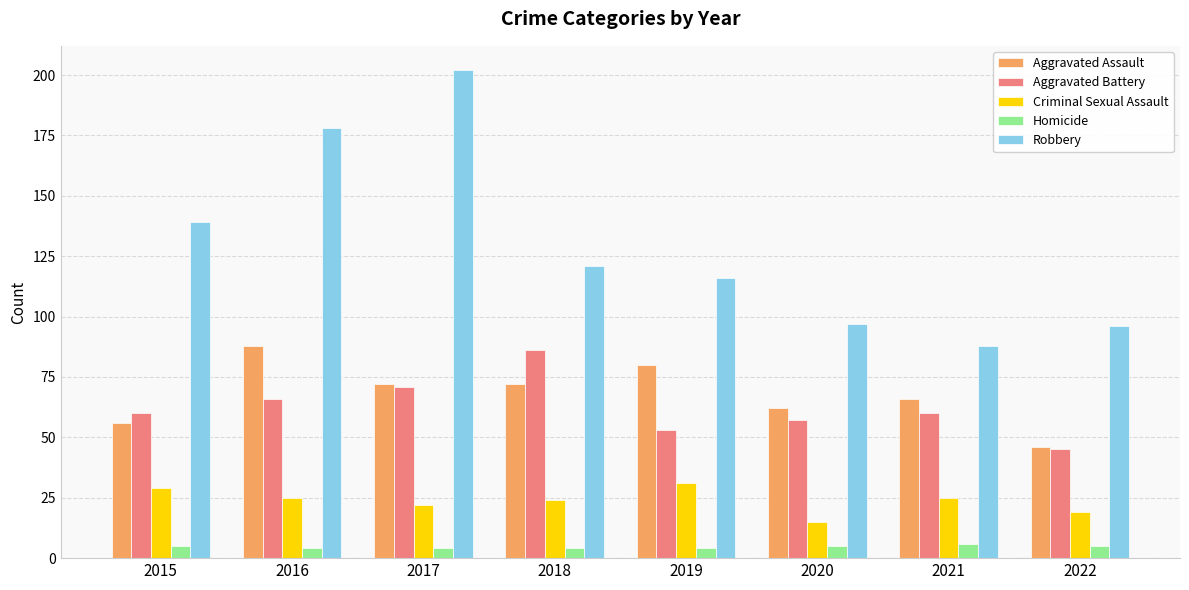

What is the value of the Robbery bar at the 5th from the left?

116